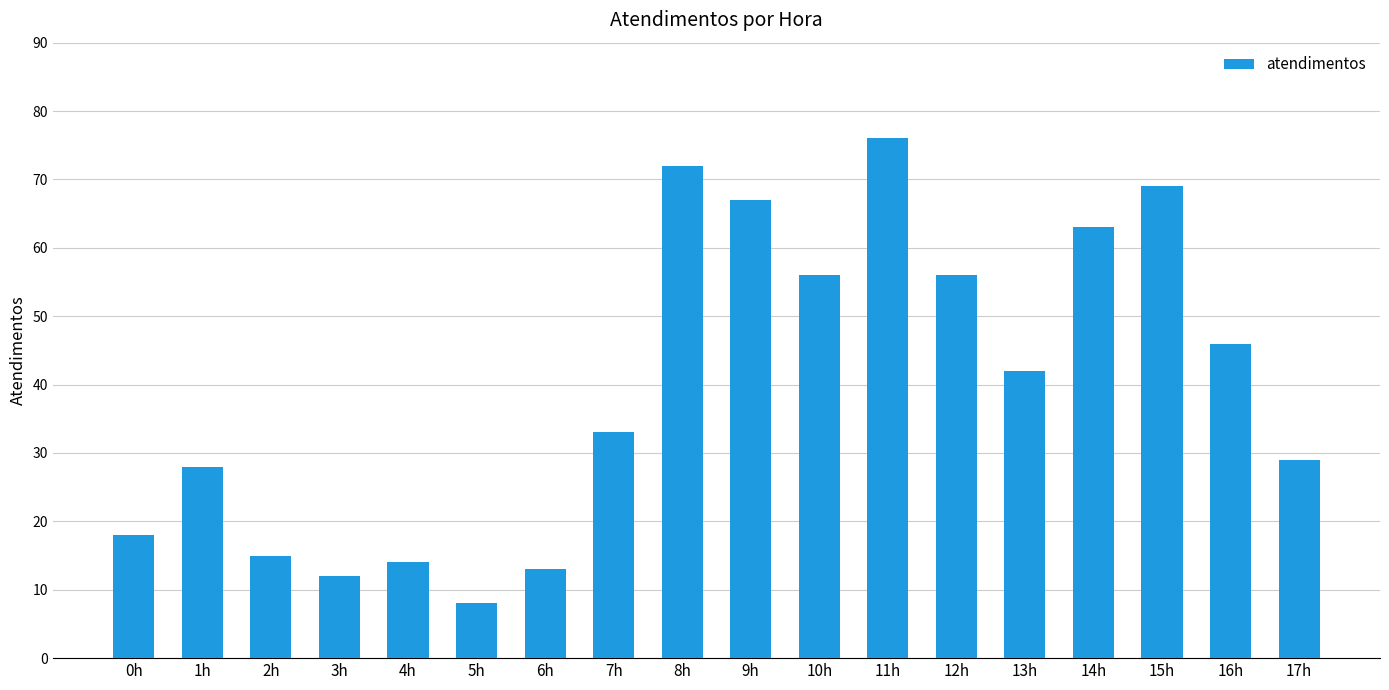

Which label corresponds to the largest value in the chart?

11h